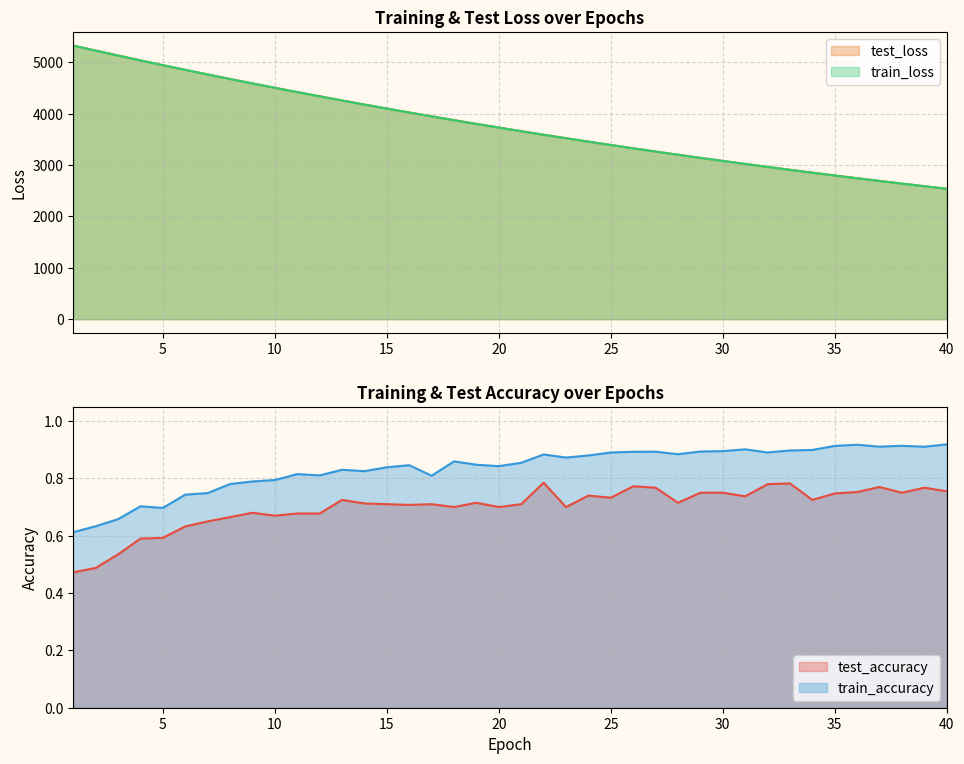

At which category is the sum across all series the highest?

1